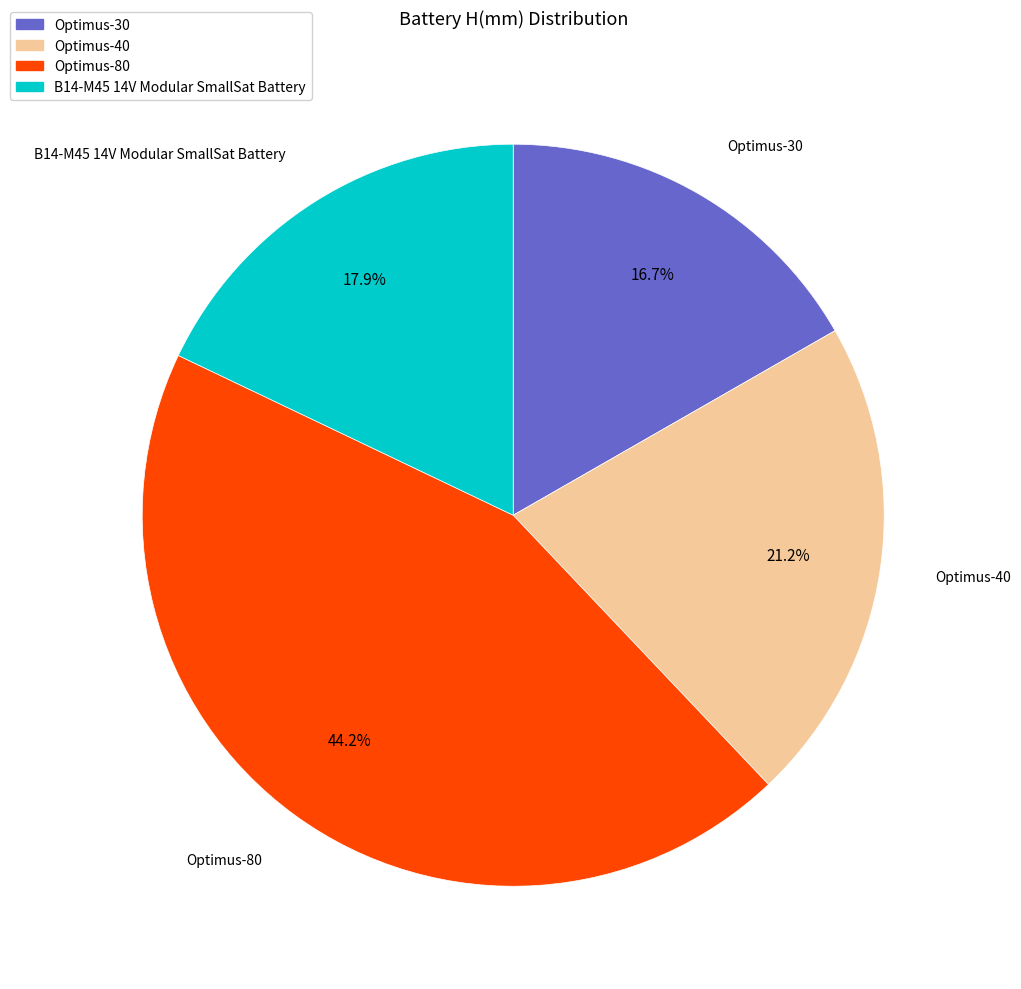

Does any single category account for the majority?

No